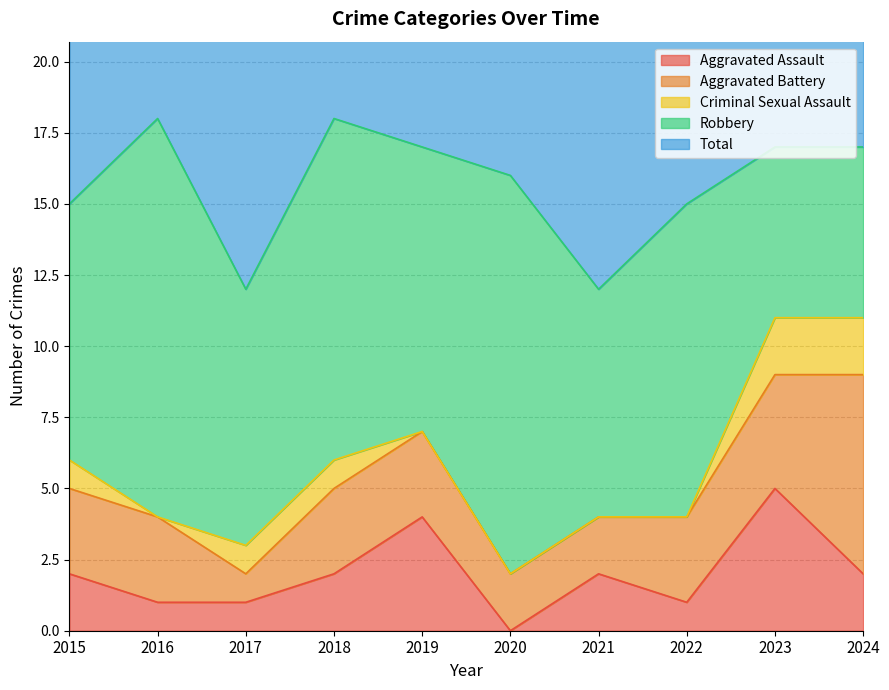

Which series has the largest range (max minus min)?

Robbery